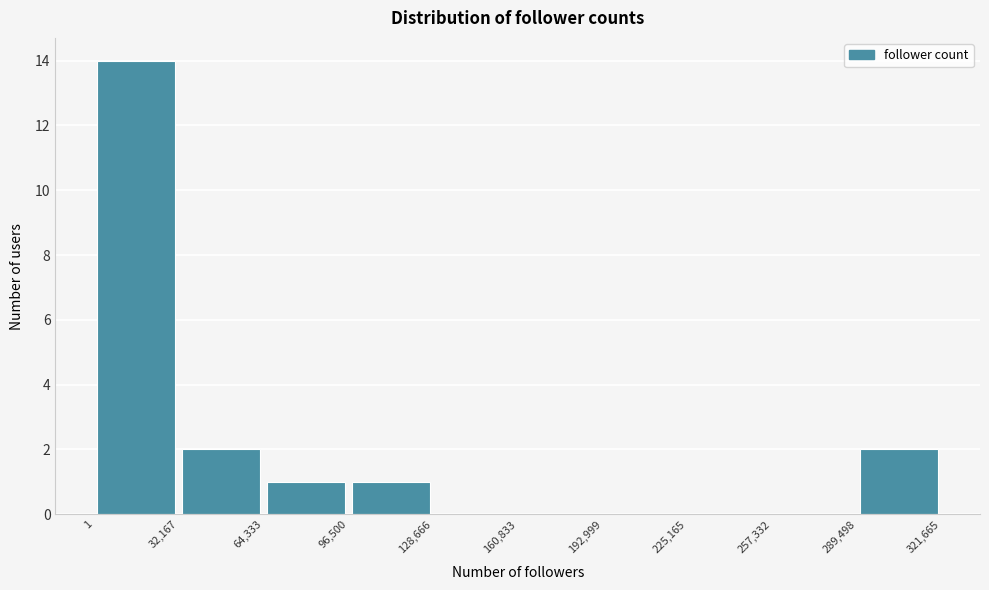

How tall is the bar that spans 64,333 to 96,500 on the x-axis? The values are not printed on the chart, so give them approximately, as read against the axis.

1